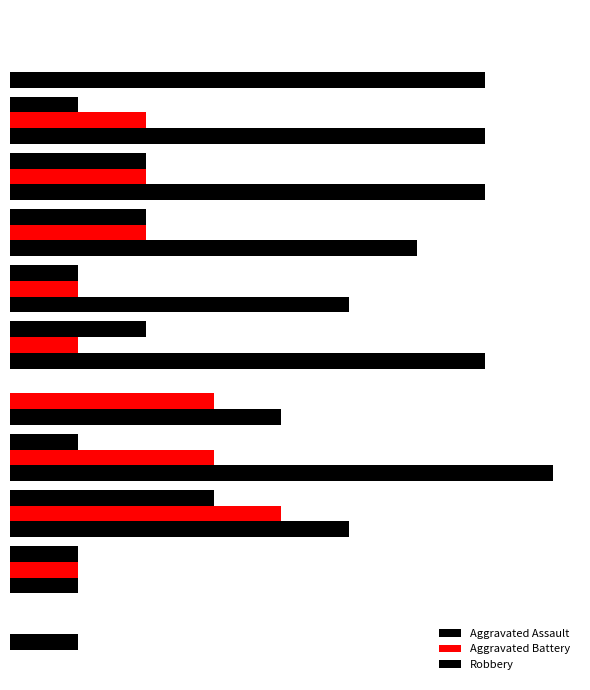

At which label does Aggravated Assault first exceed 1?

2